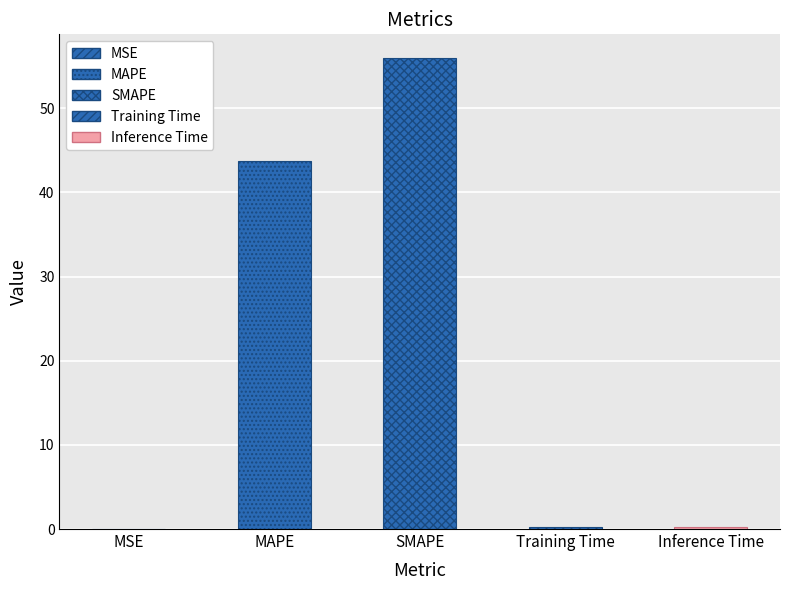

List the labels in order of value, smallest first.

MSE, Training Time, Inference Time, MAPE, SMAPE